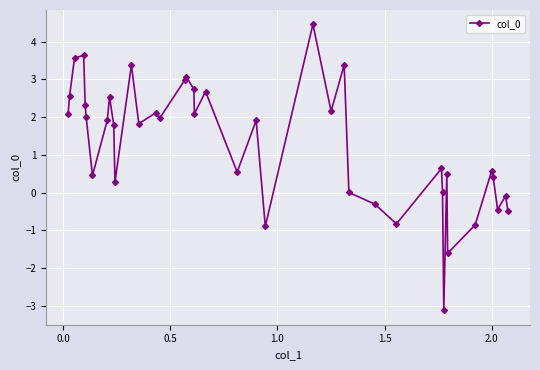

Count the number of data series in this chart.

1